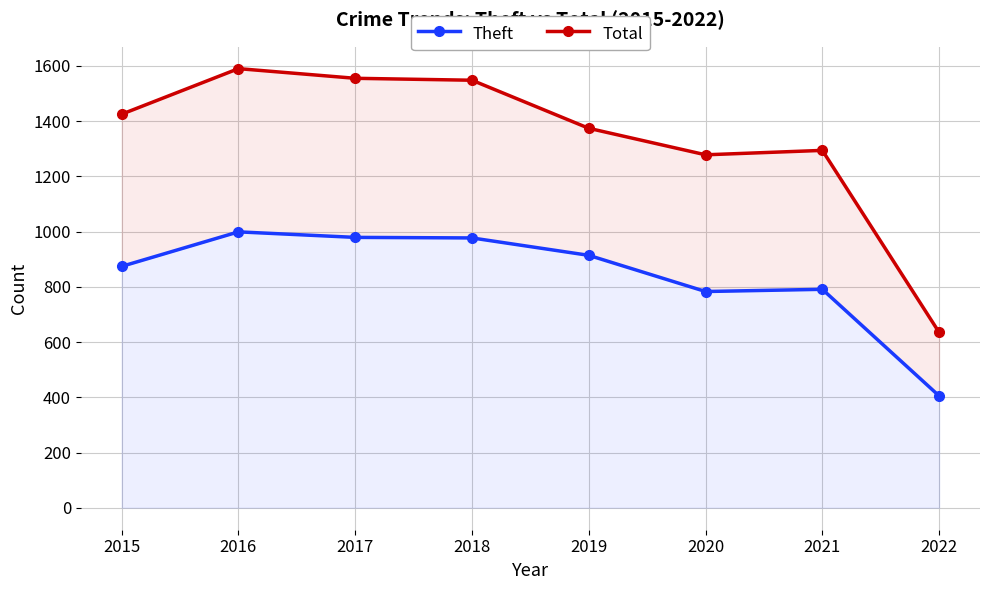

What is the difference between the Total values at 2017 and 2021?

261